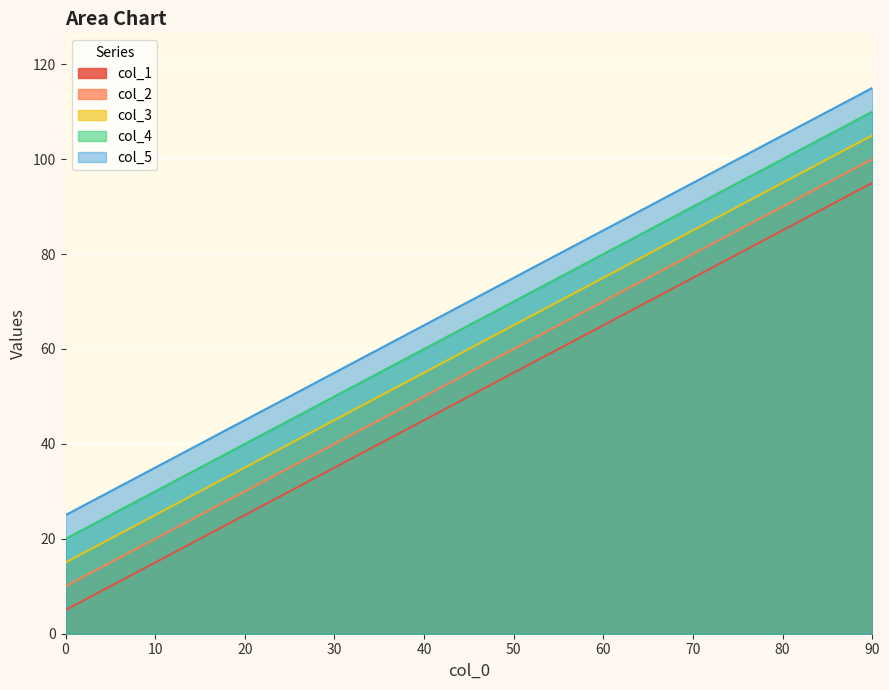

What is the sum of all col_2 values?

550